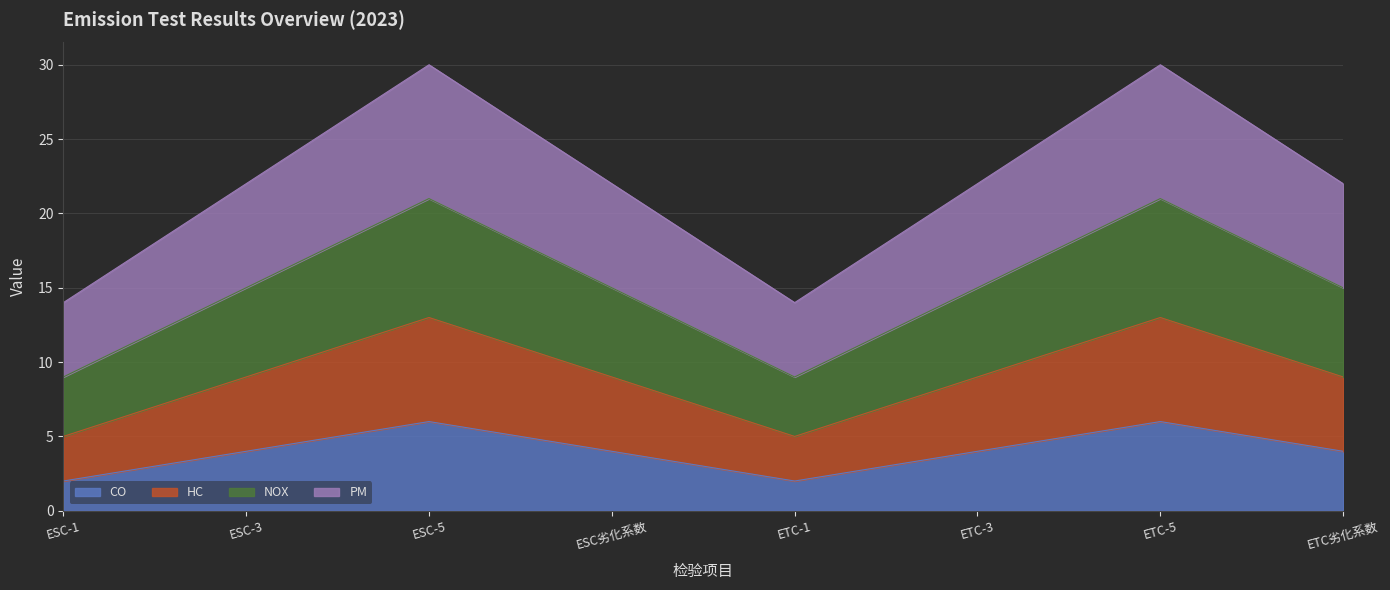

At which label does PM reach its peak?

ESC-5